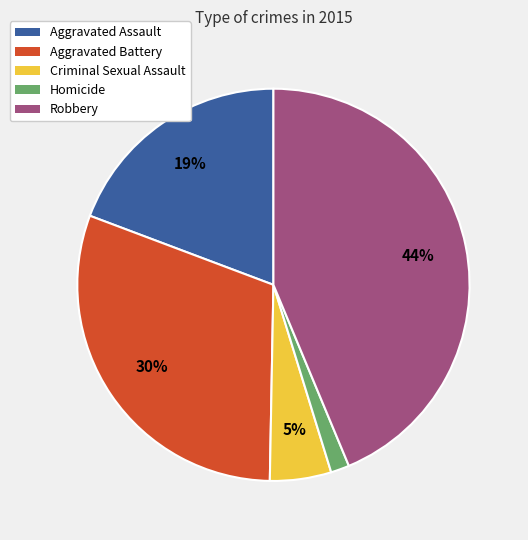

Which category has the biggest portion of the pie?

Robbery